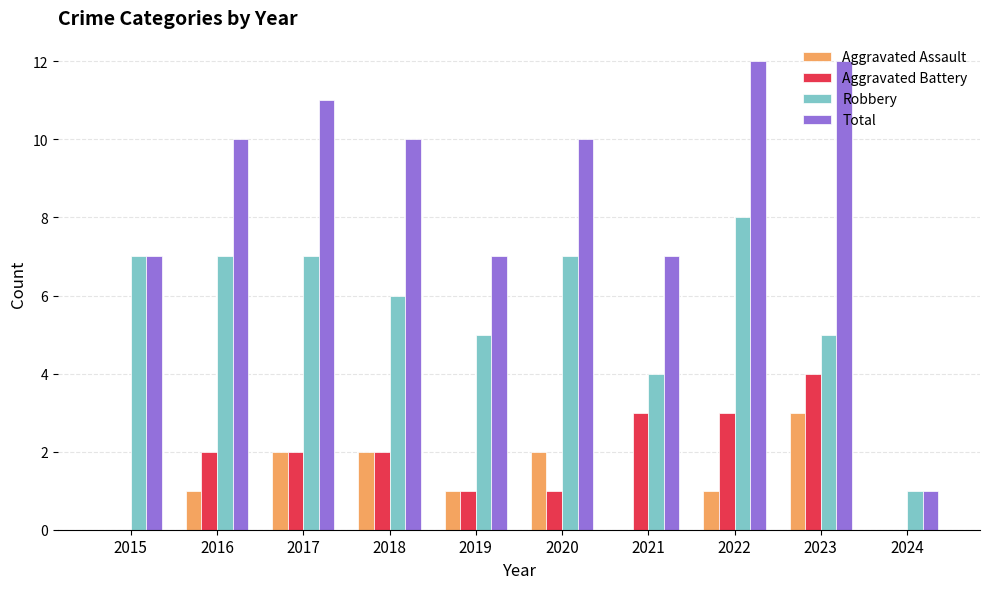

What are all the series names shown in the legend?

Aggravated Assault, Aggravated Battery, Robbery, Total